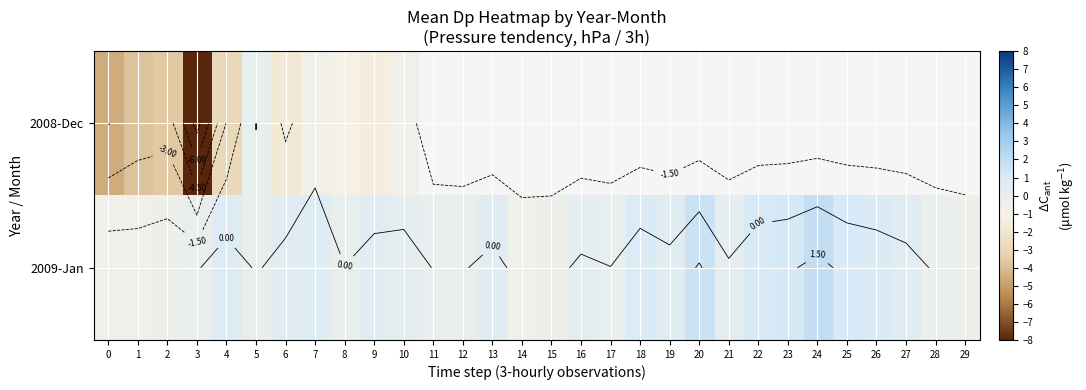

Rank the series by their average value, from lowest to highest.

2008-Dec, 2009-Jan